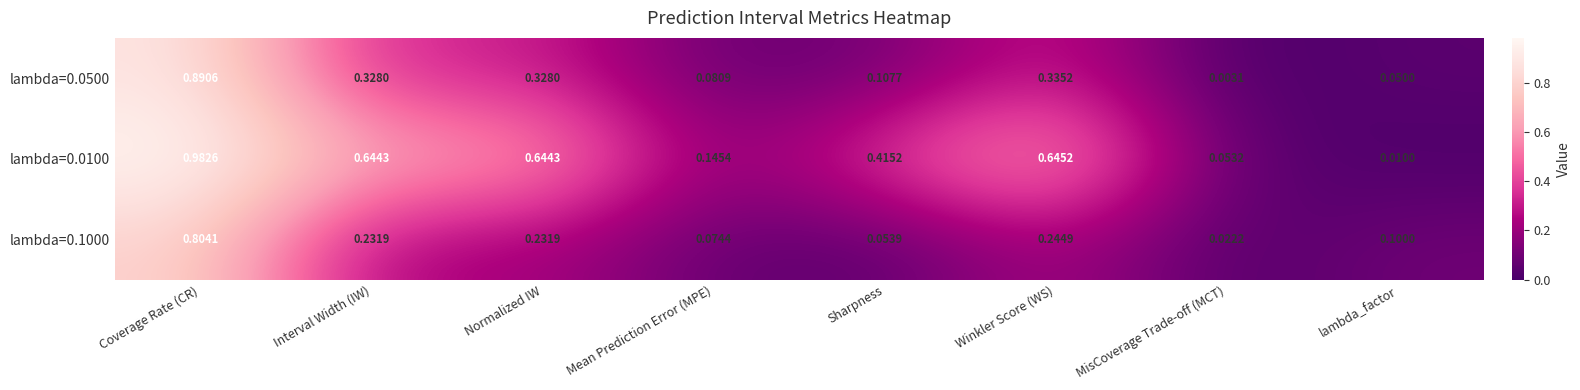

Which label corresponds to the largest value in the chart?

Coverage Rate (CR)